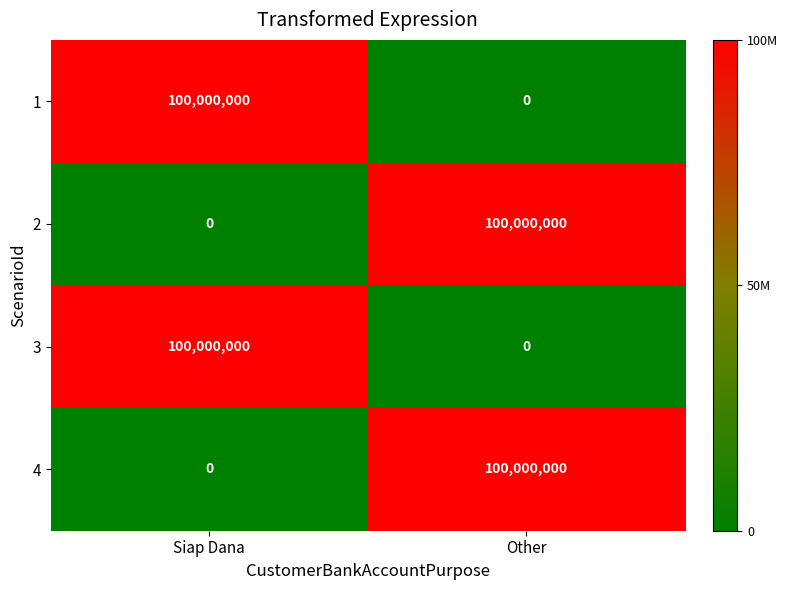

What is the maximum value shown in the chart?

100000000